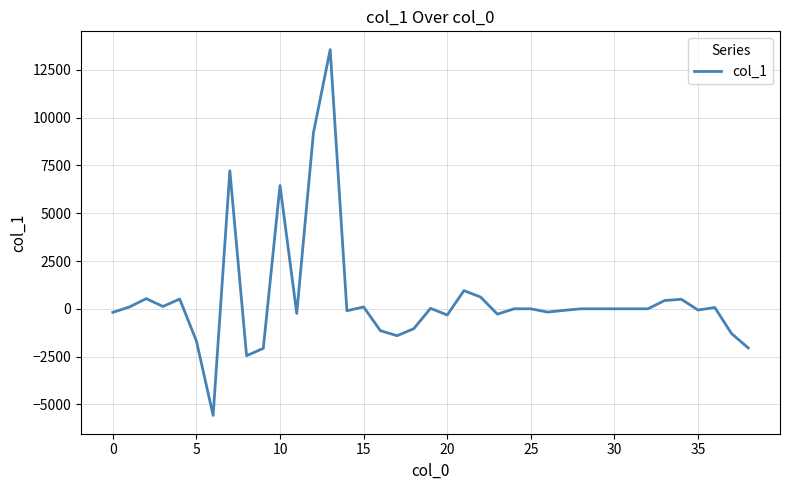

What is the minimum value shown in the chart?

-5576.6